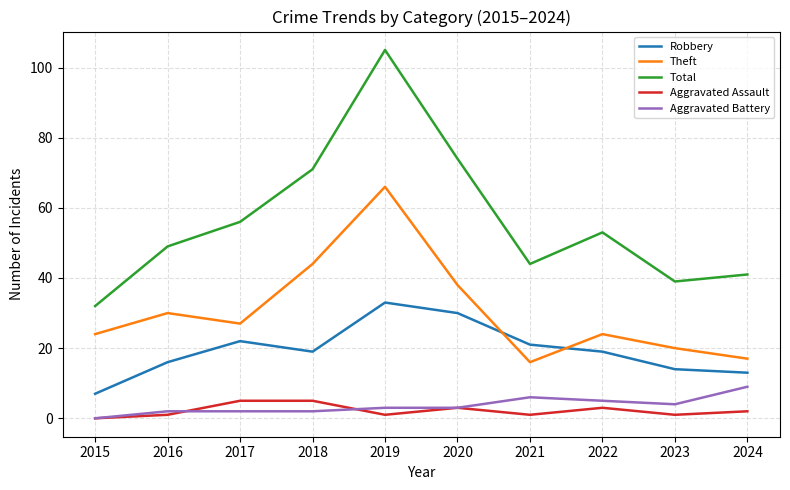

Which series has the widest spread of values?

Total